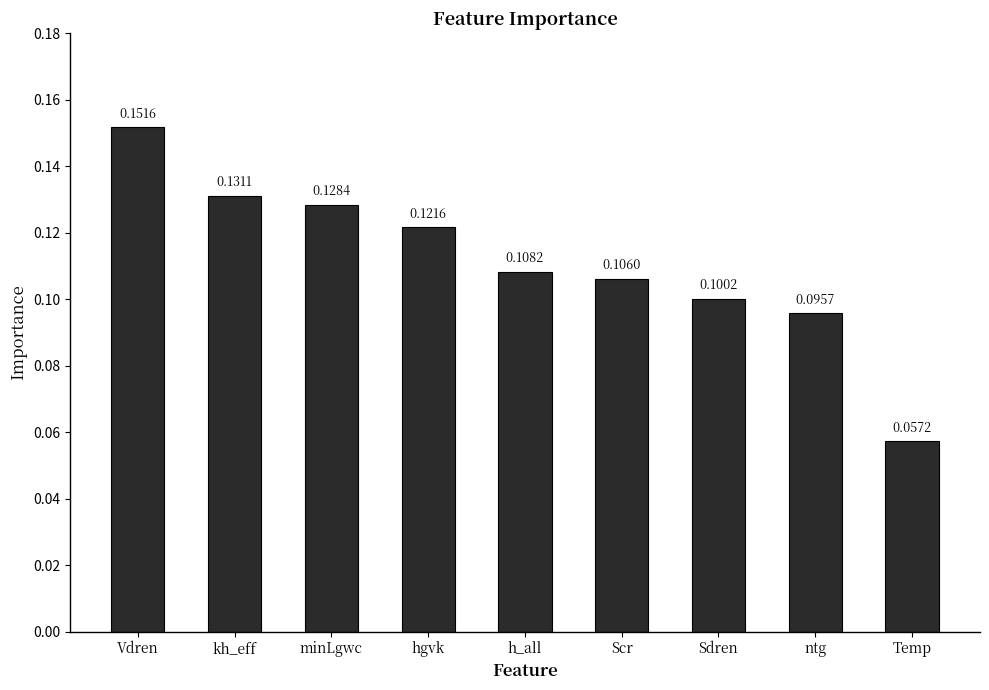

Rank the categories by value from highest to lowest.

Vdren, kh_eff, minLgwc, hgvk, h_all, Scr, Sdren, ntg, Temp